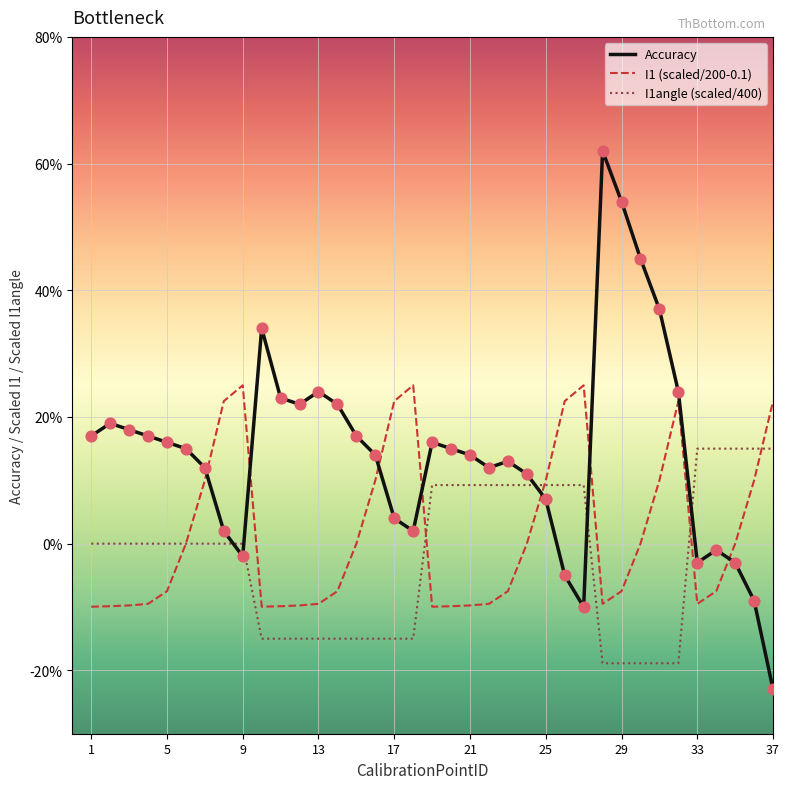

What are all the series names shown in the legend?

Accuracy, I1 (scaled/200-0.1), I1angle (scaled/400)